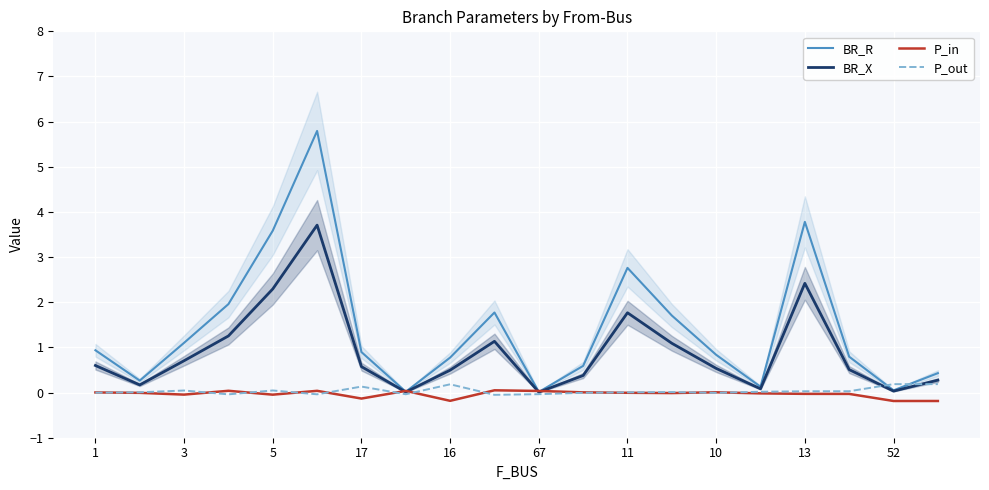

Which series has the widest spread of values?

BR_R